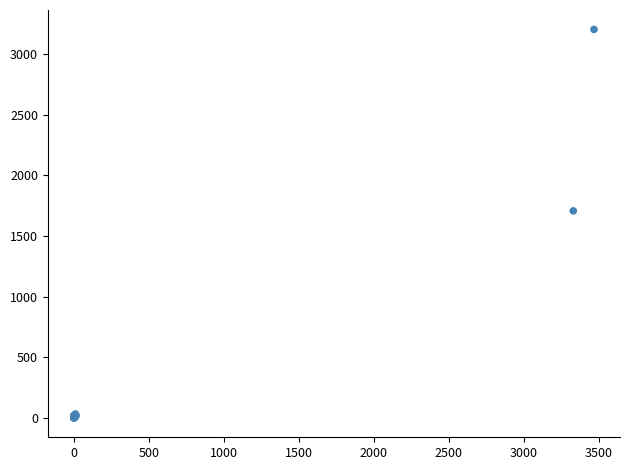

What Y value in the scatter plot is closest to 1601?

1706